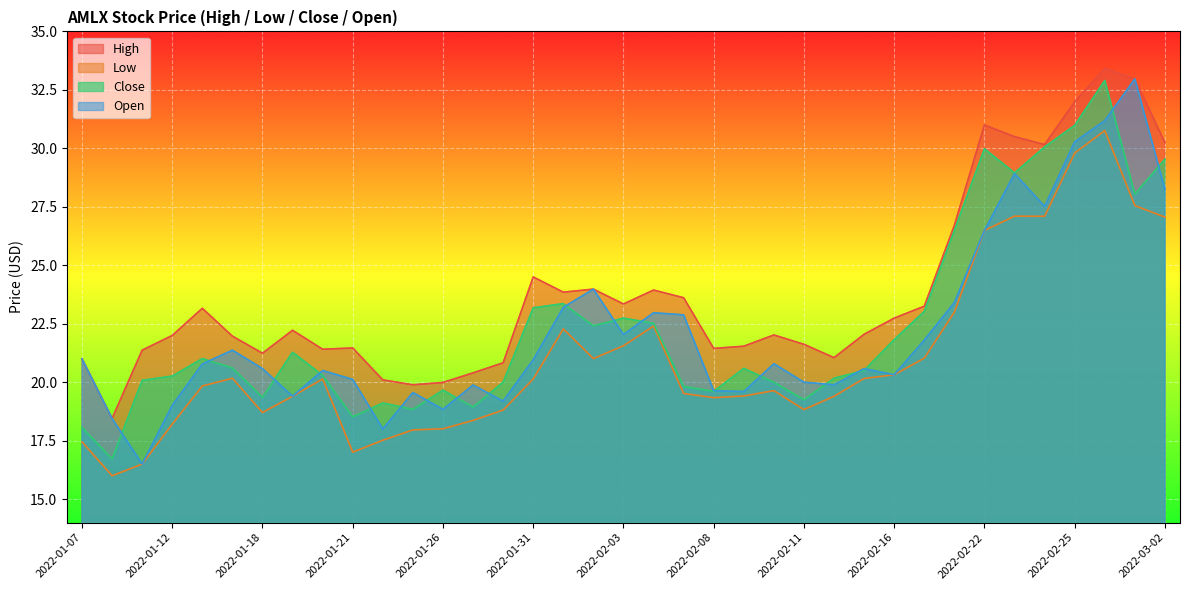

What is the difference between the second highest and minimum values in the Open series?

14.7